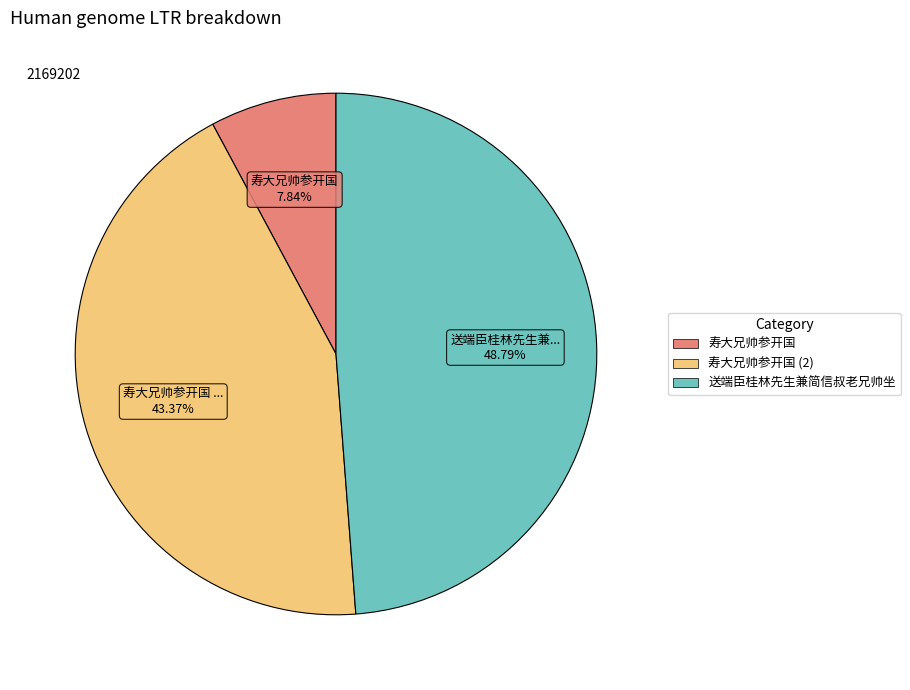

Is there a majority slice in this chart?

No